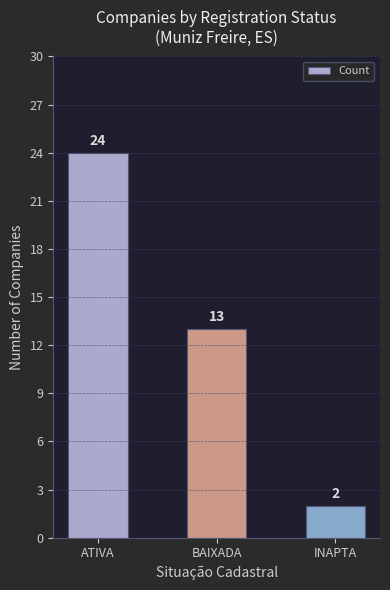

What is the label of the 3rd bar from the right?

ATIVA